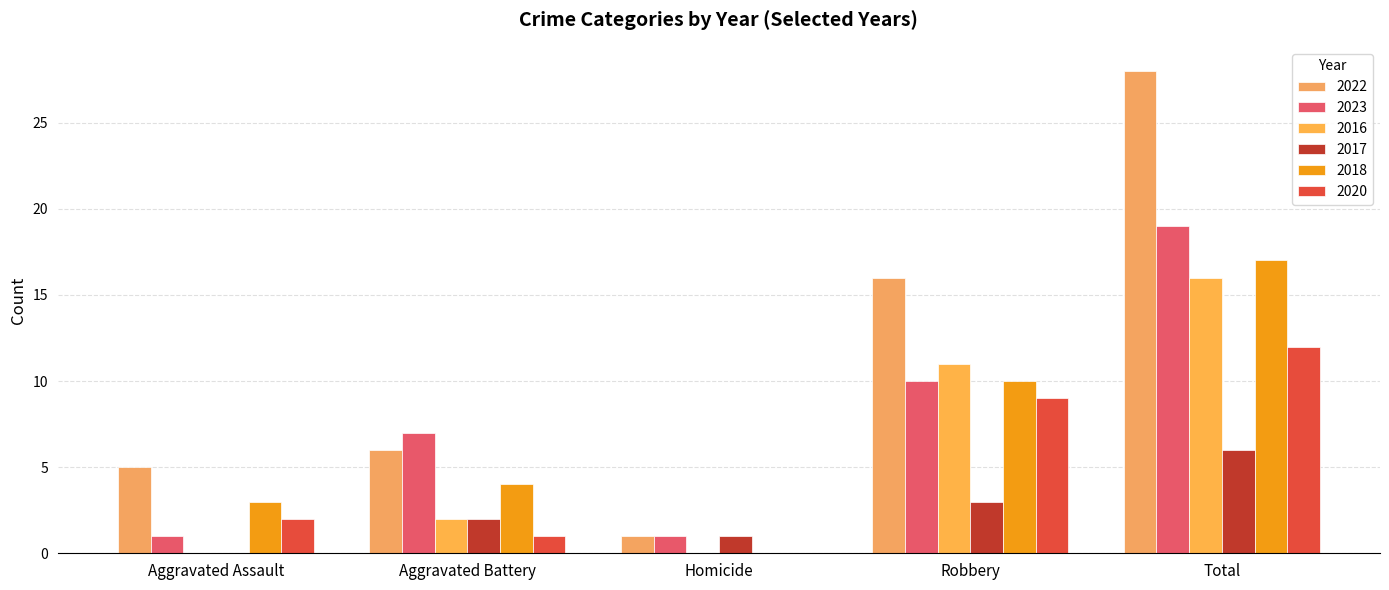

What is the approximate value of 2018 at Robbery, to the nearest 5?

10